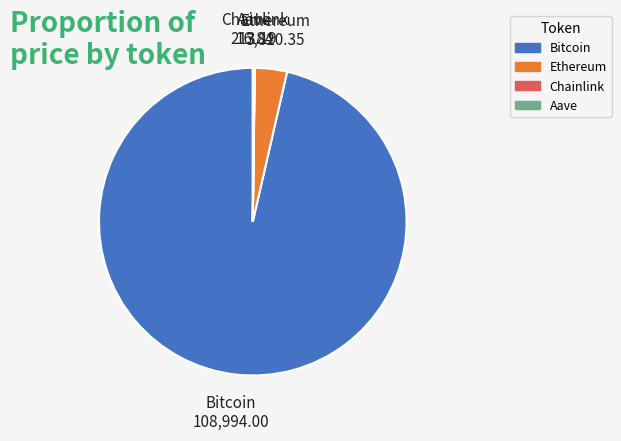

Which category has the biggest portion of the pie?

Bitcoin